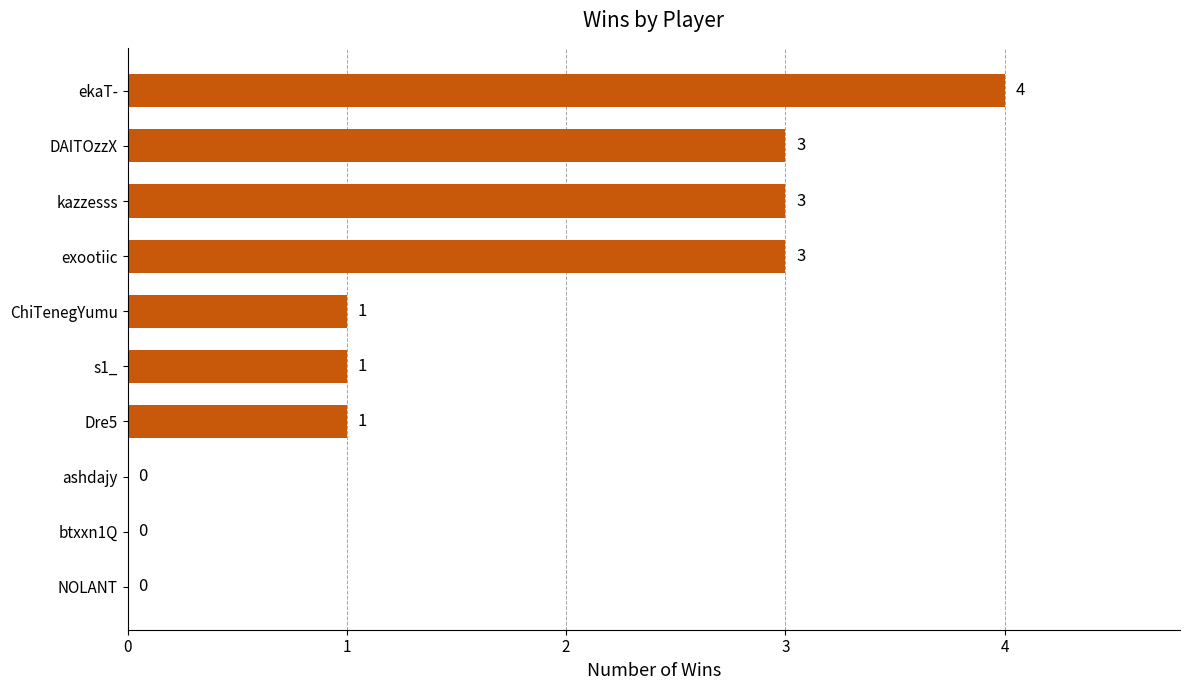

What value does the data have at kazzesss?

3